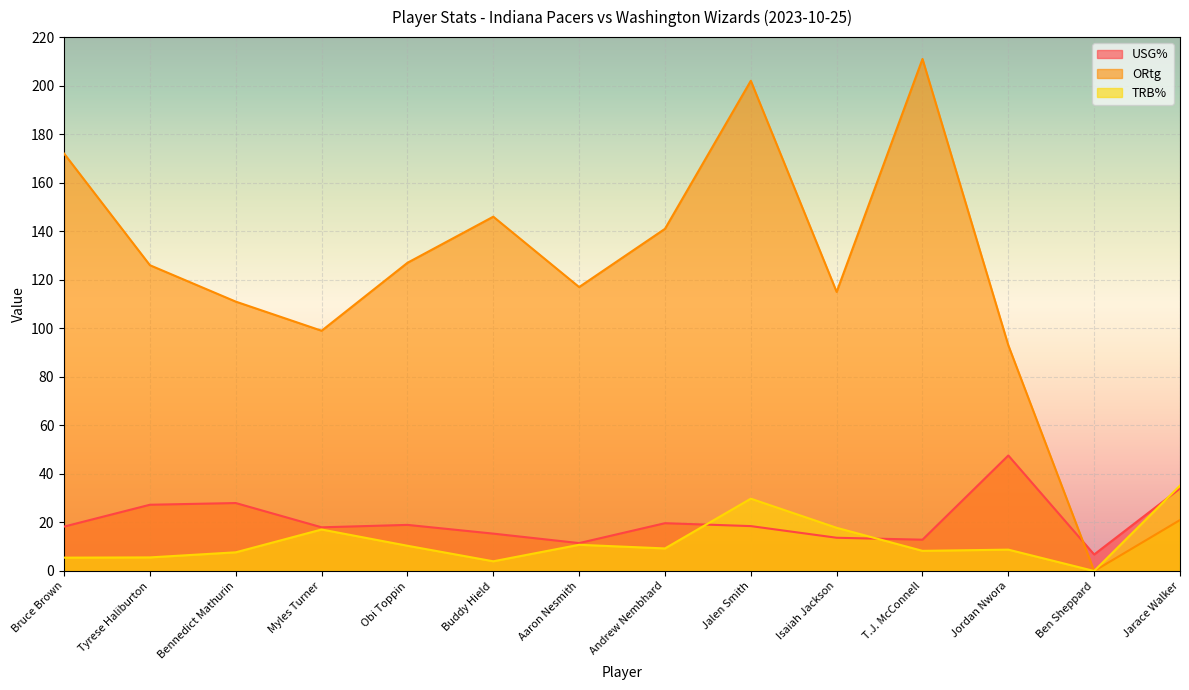

True or false: ORtg and TRB% intersect in this chart.

False